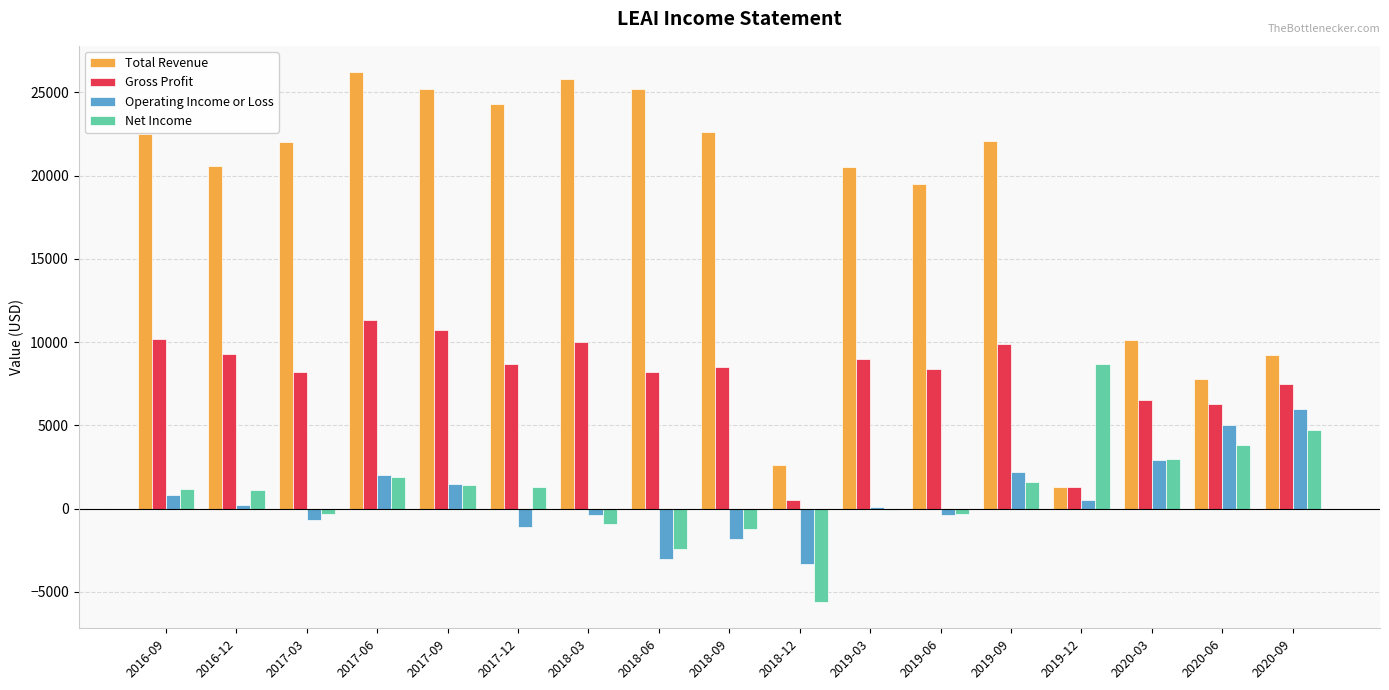

Which series has the largest total across all categories?

Total Revenue